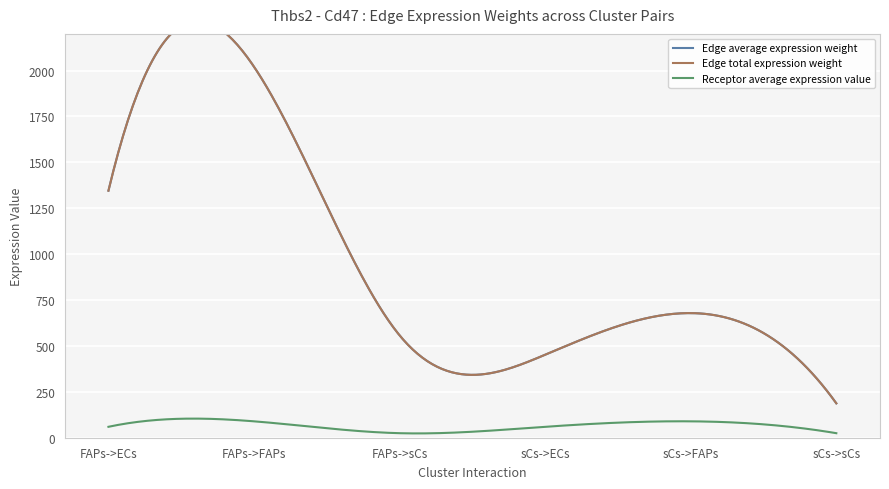

True or false: Edge average expression weight and Edge total expression weight cross at least once.

False